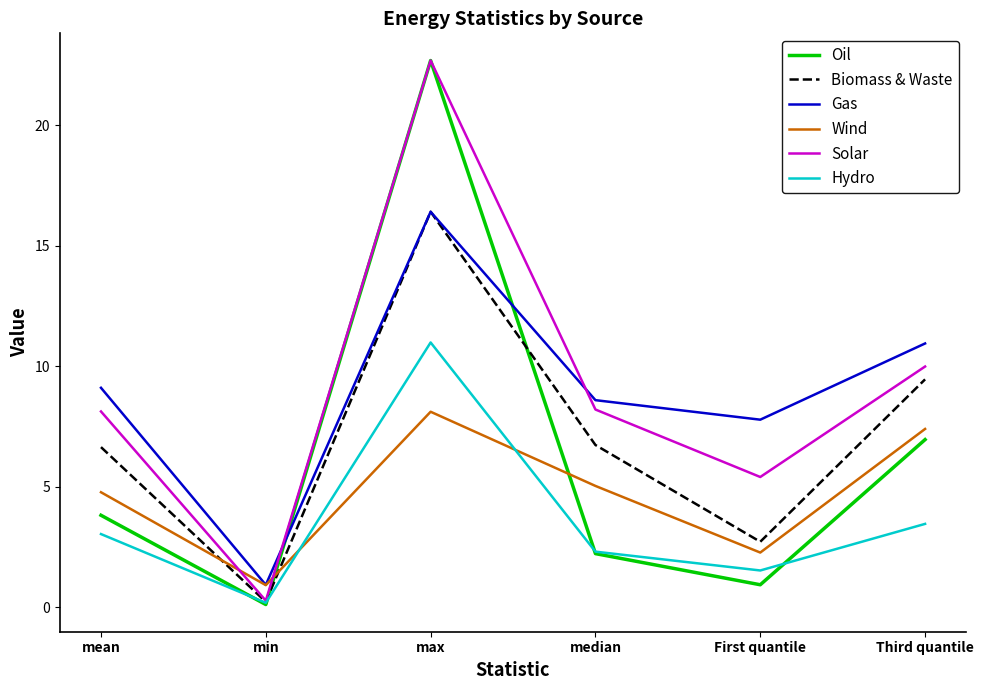

Where do Biomass & Waste and Wind first cross each other?

mean and min